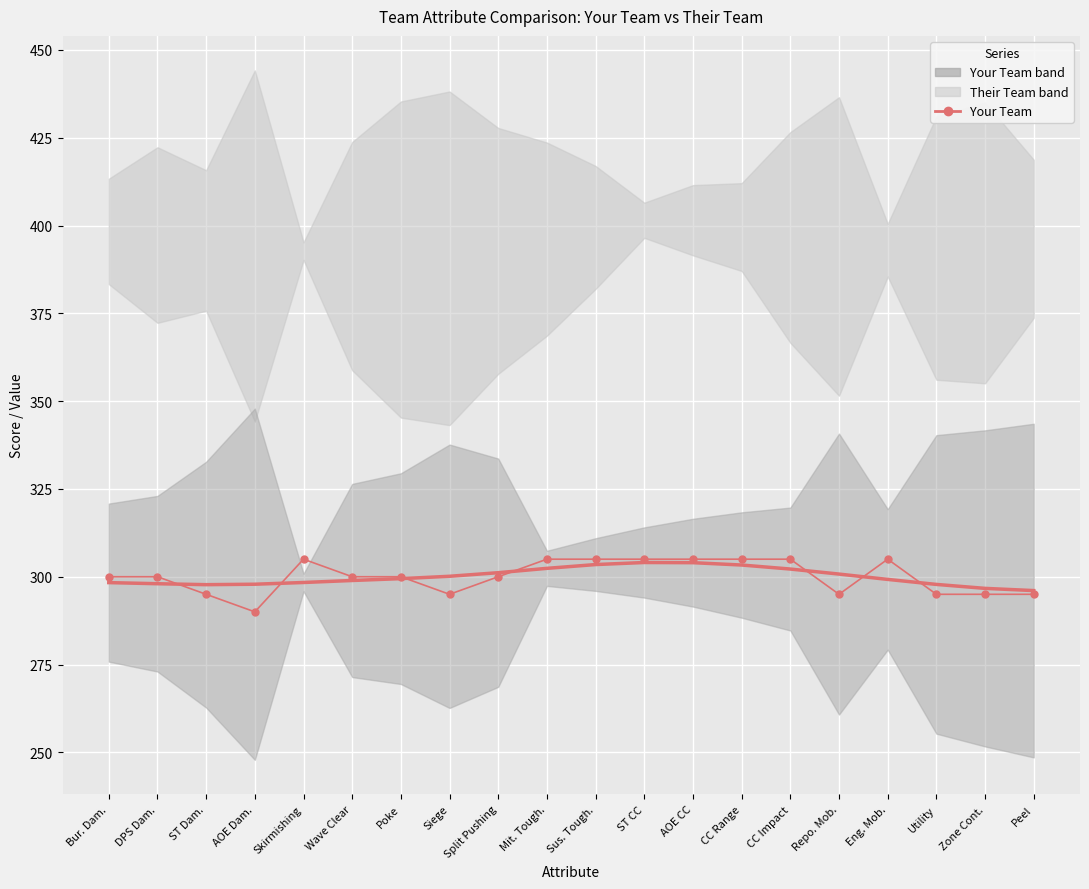

Between Wave Clear and CC Range, which is larger?

CC Range